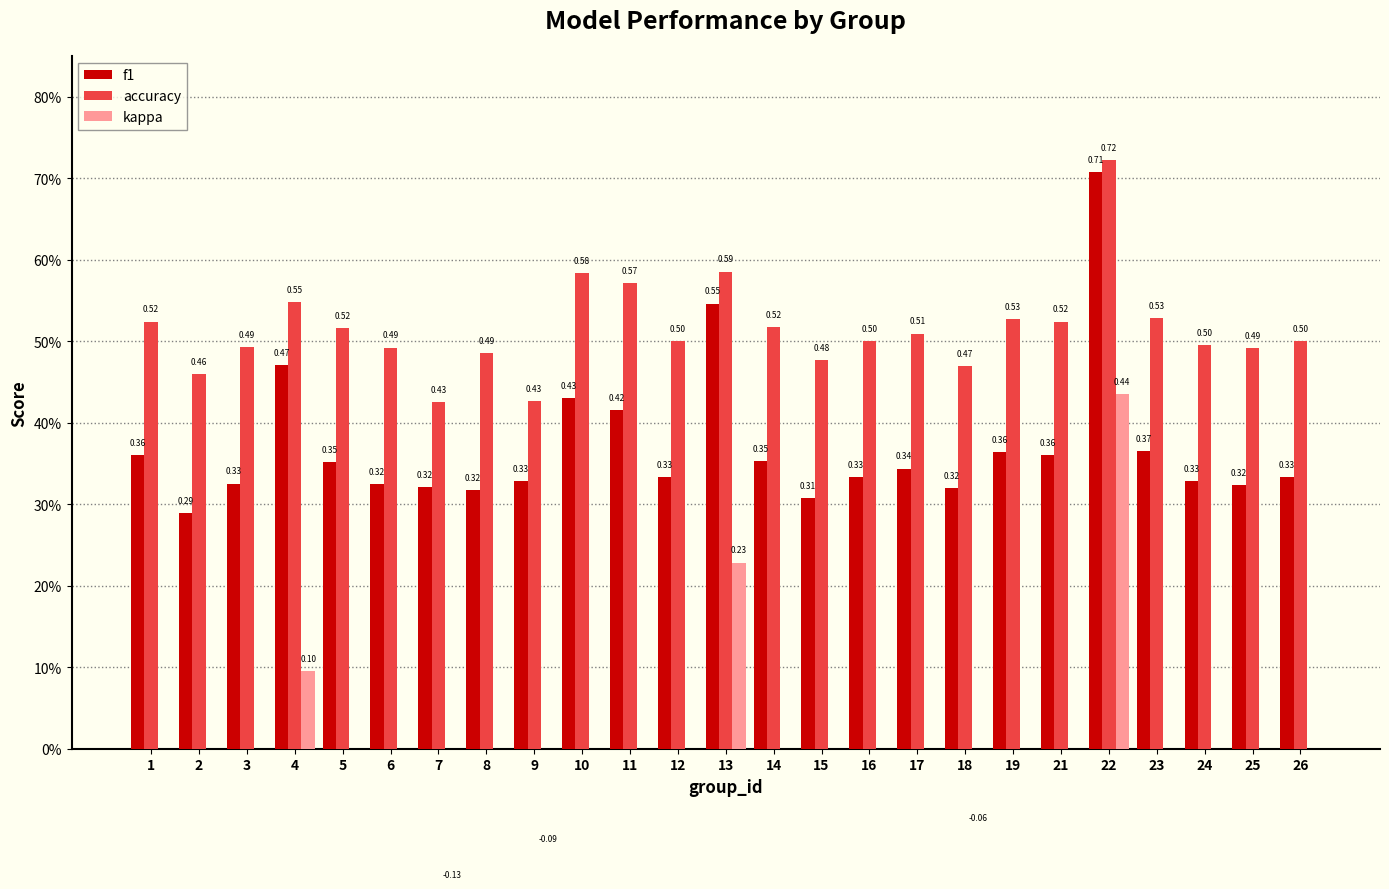

What is the sum of all kappa values?

0.5